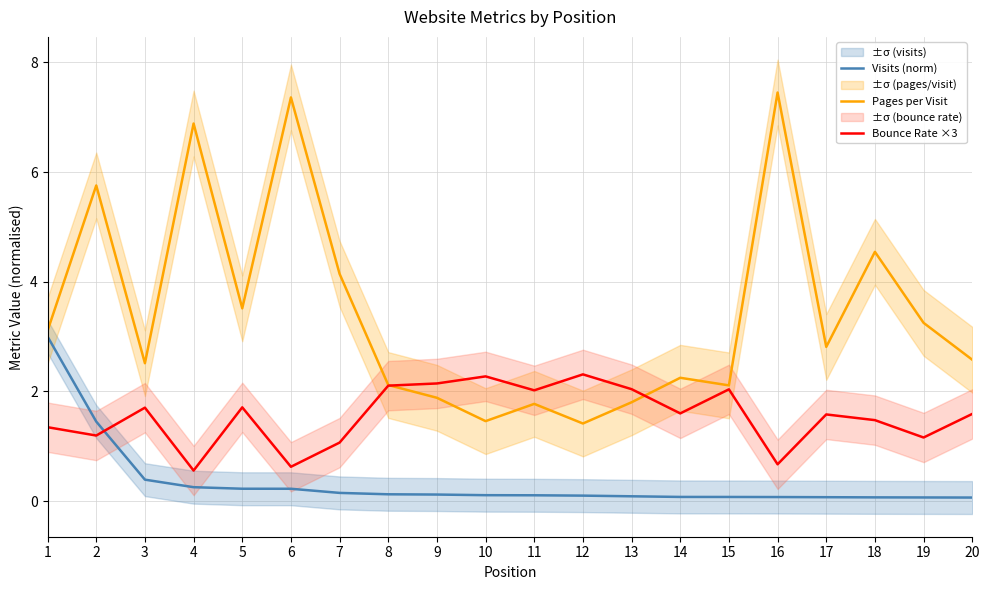

Which has a higher value, 15 or 13?

13